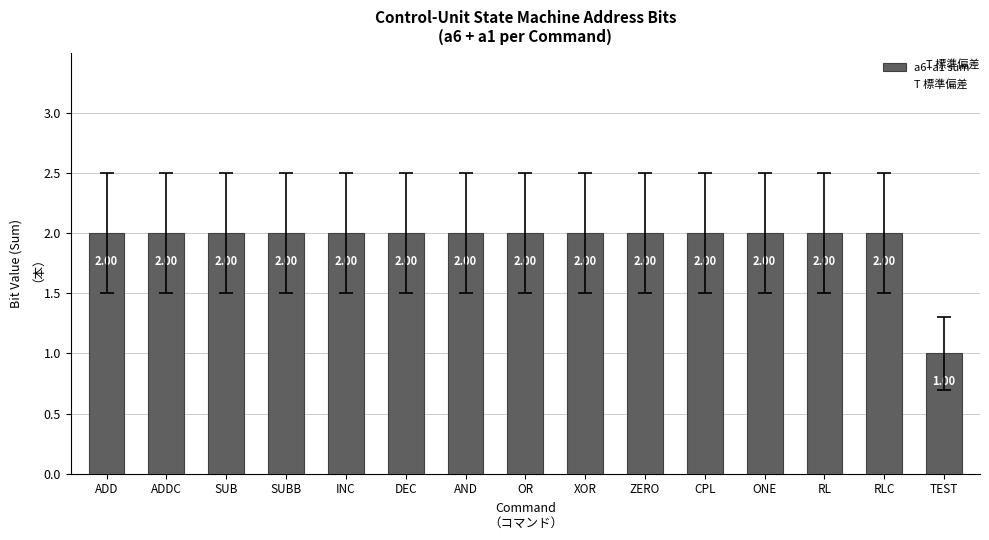

Reading left to right, extract all data points from this chart.

ADD=2	ADDC=2	SUB=2	SUBB=2	INC=2	DEC=2	AND=2	OR=2	XOR=2	ZERO=2	CPL=2	ONE=2	RL=2	RLC=2	TEST=1